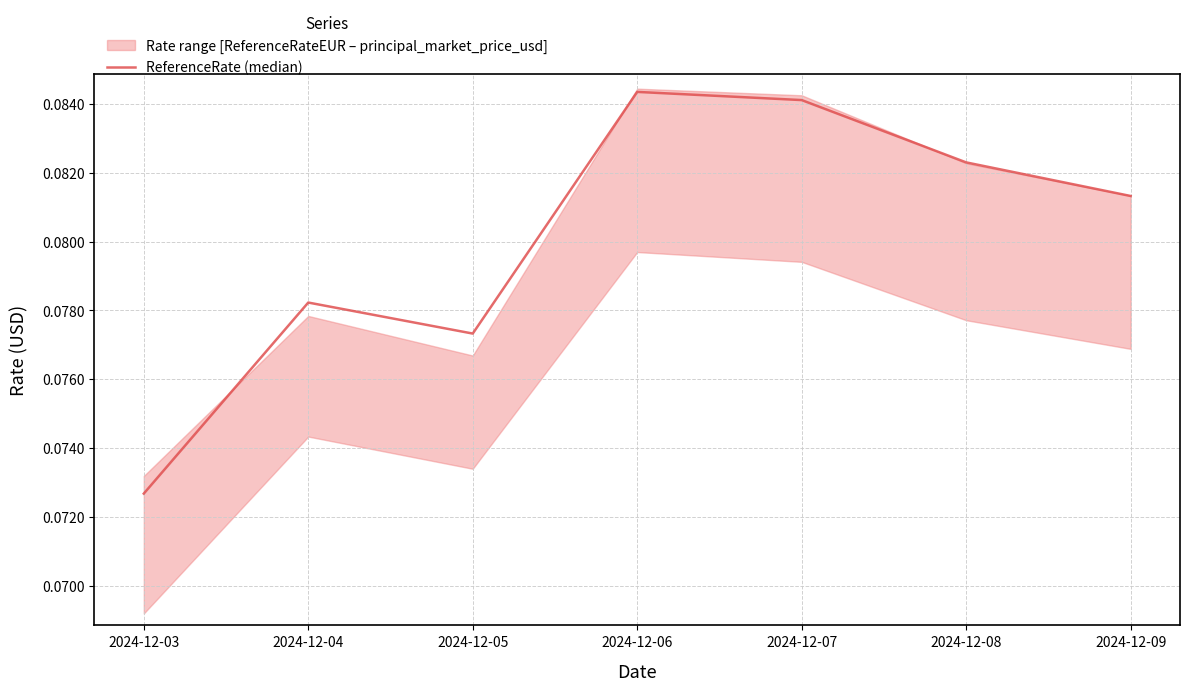

Is it true that the value at 2024-12-06 is 0.0?

False